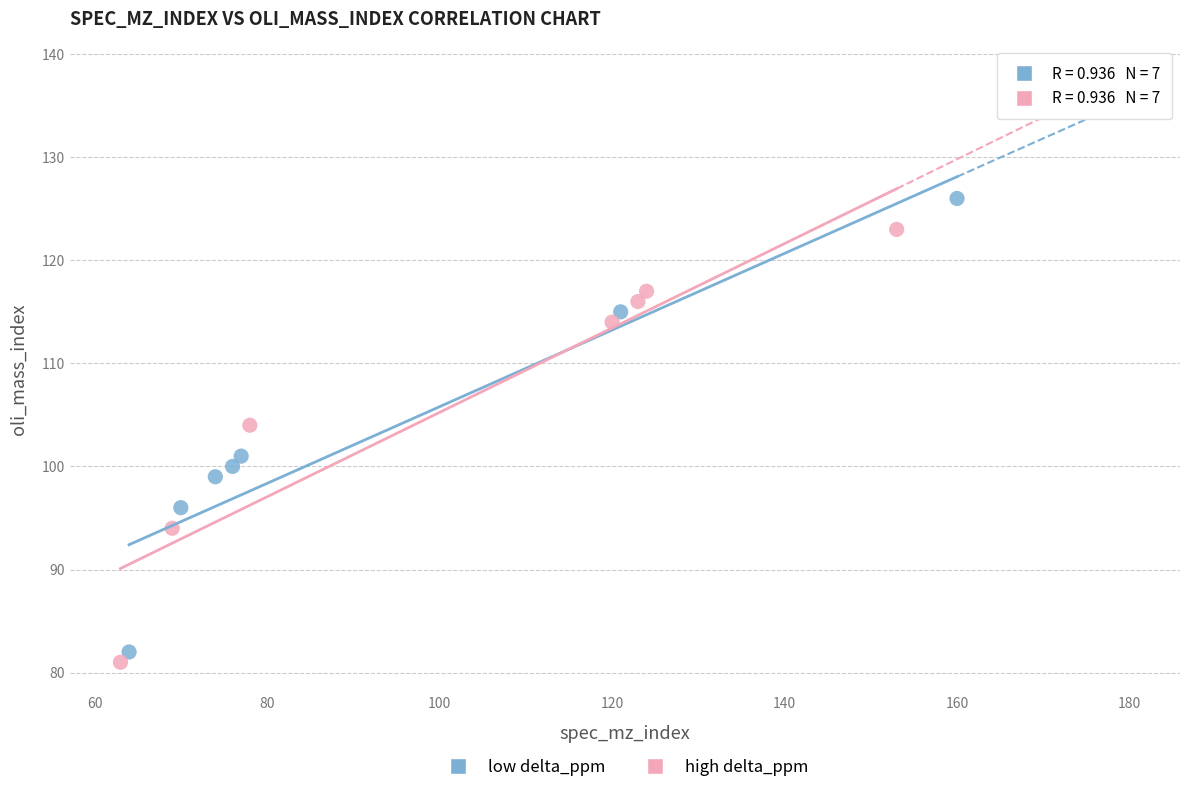

Which series has the widest spread of Y values?

low delta_ppm